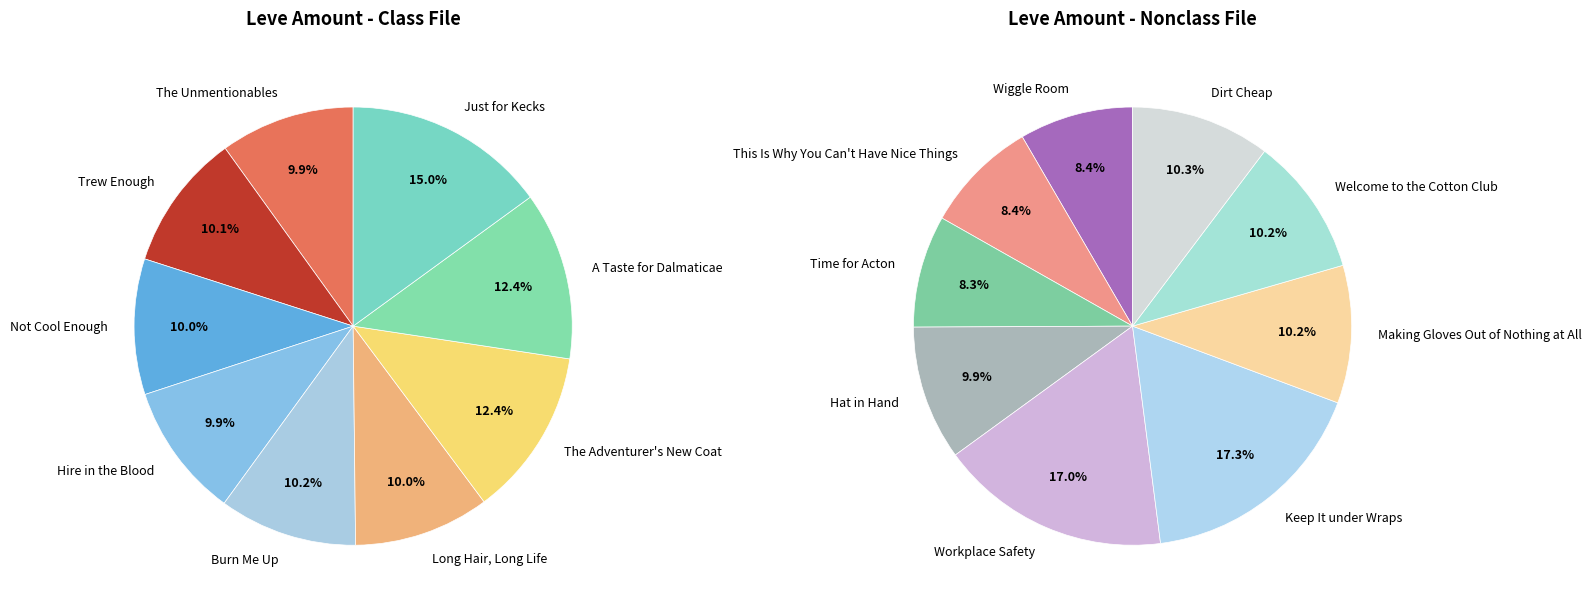

Which slice is the largest?

Keep It under Wraps